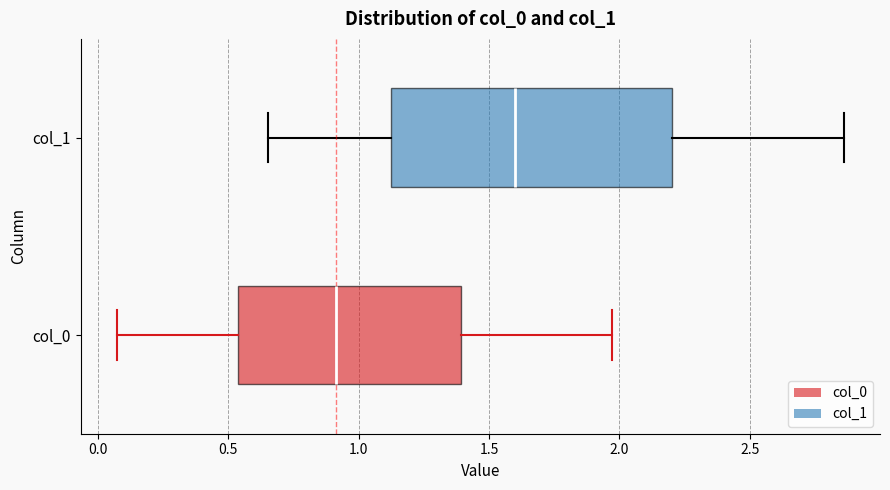

Reading bottom to top, transcribe this box plot: for each box, give where its median line is, the range the box spans, and where its two whiskers end, as read against the x-axis. The values are not printed on the chart, so give them approximately, as read against the axis.

col_0: median 0.90, box 0.55 to 1.40, whiskers 0.05 to 1.95
col_1: median 1.60, box 1.10 to 2.20, whiskers 0.65 to 2.85